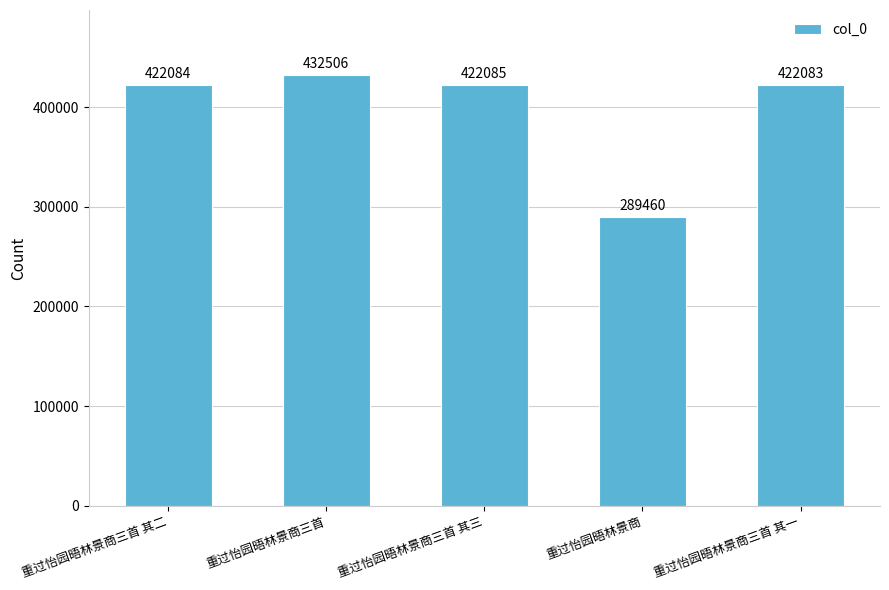

True or false: the data shows 663928 at 重过怡园晤林景商三首.

False